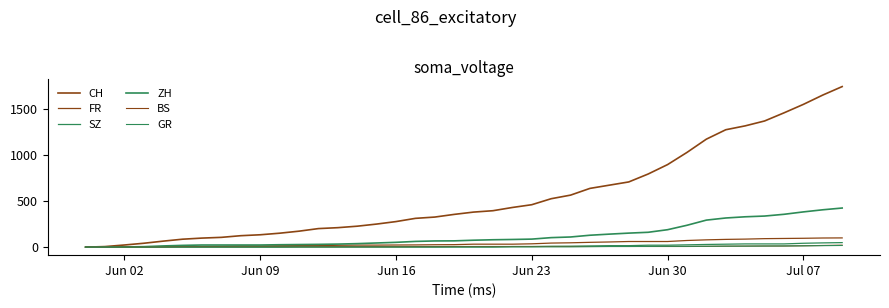

How many lines are shown in the chart?

6